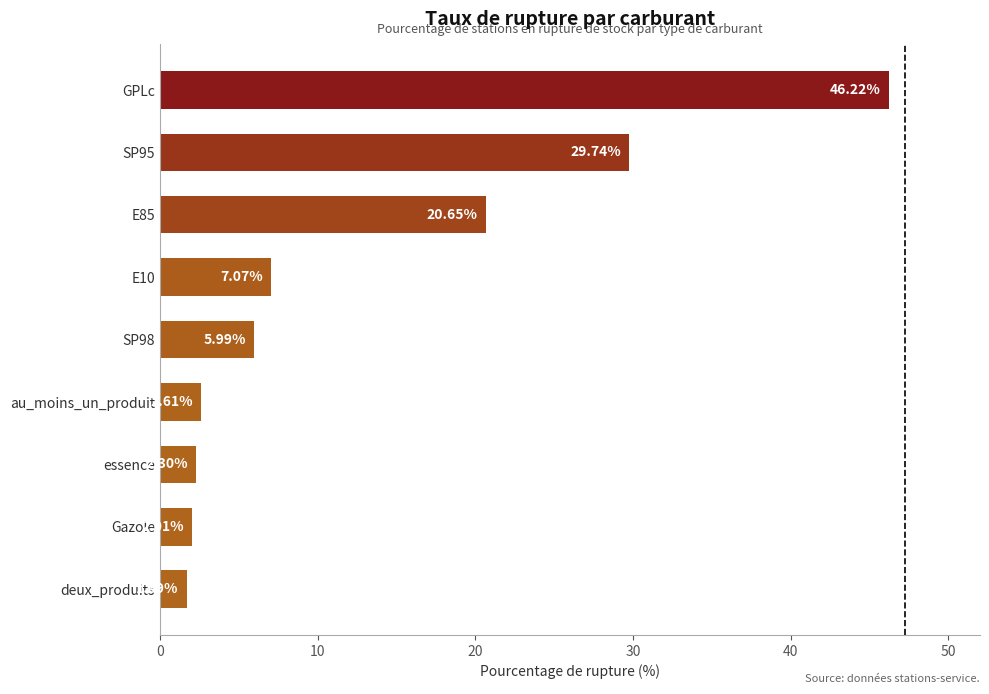

What is the average value?

13.1